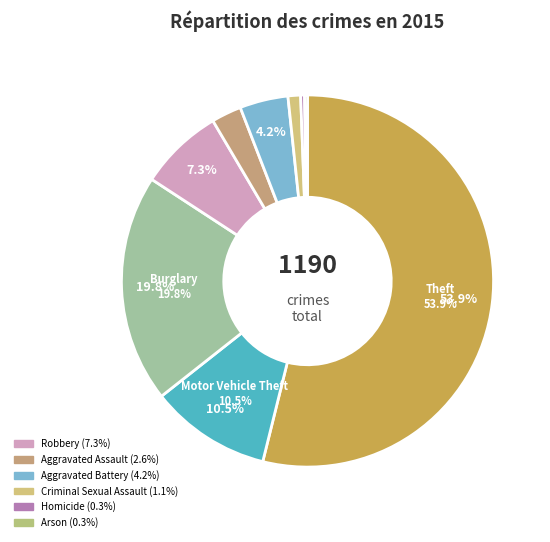

What is the smallest slice in the pie chart?

Arson